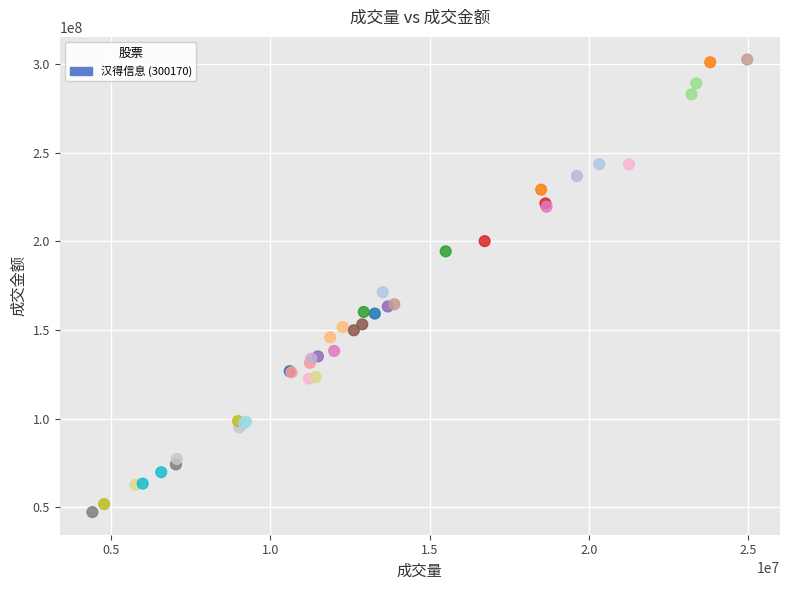

What Y value in the scatter plot is closest to 174943079?

171315610.1